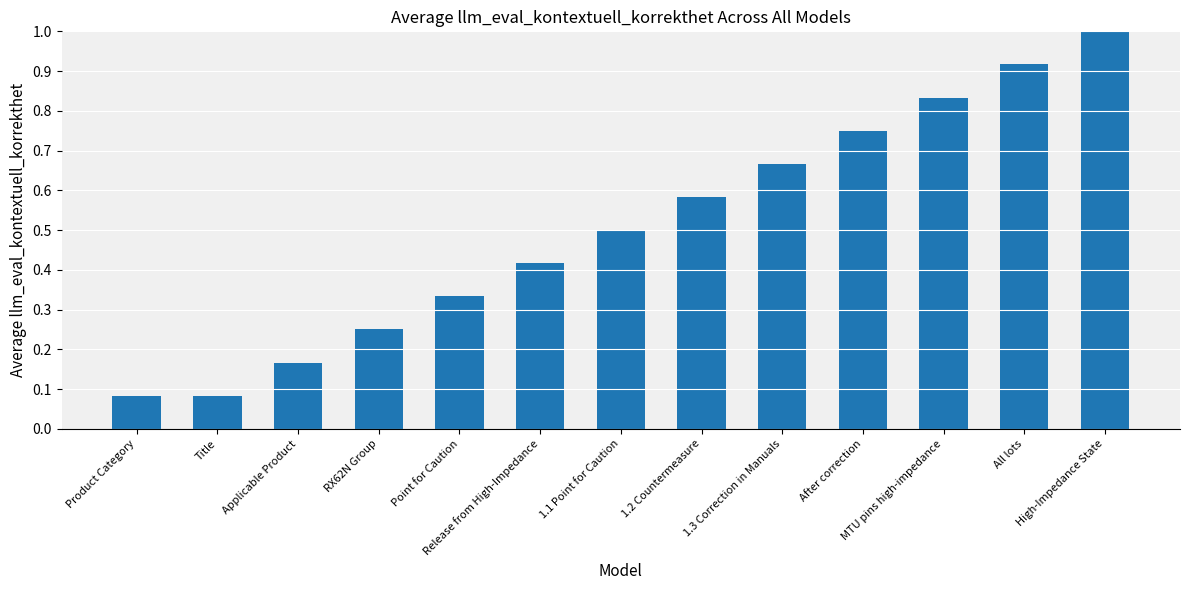

What is the average value?

0.5